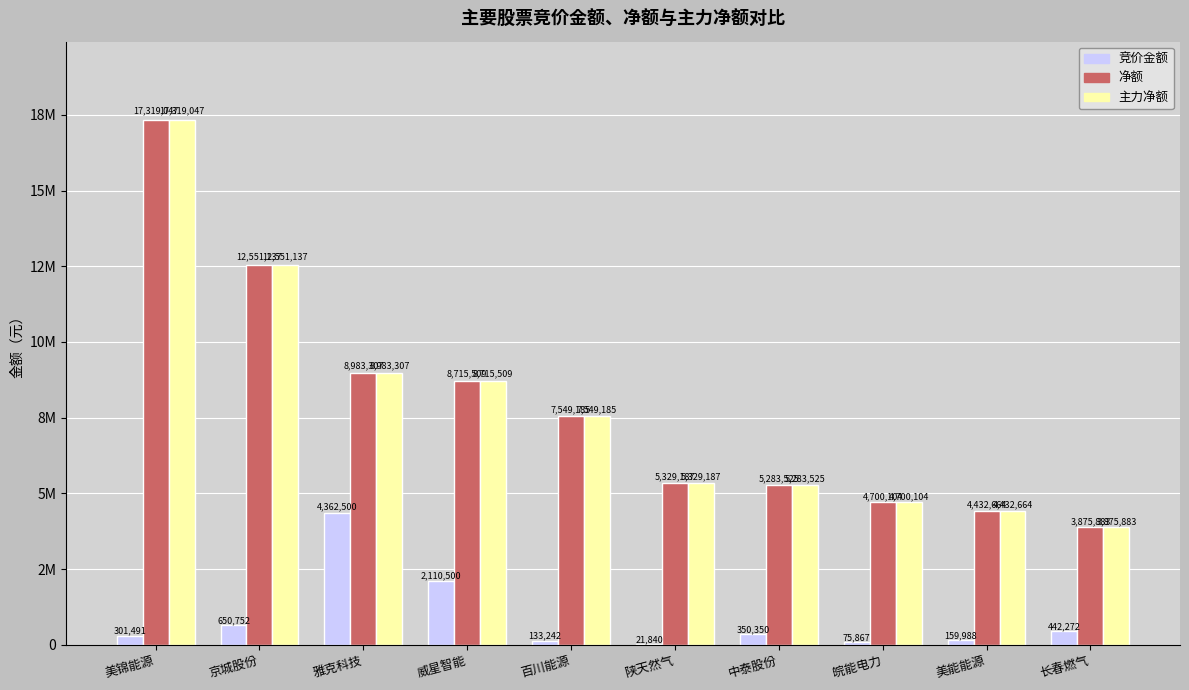

Are the bars horizontal?

No